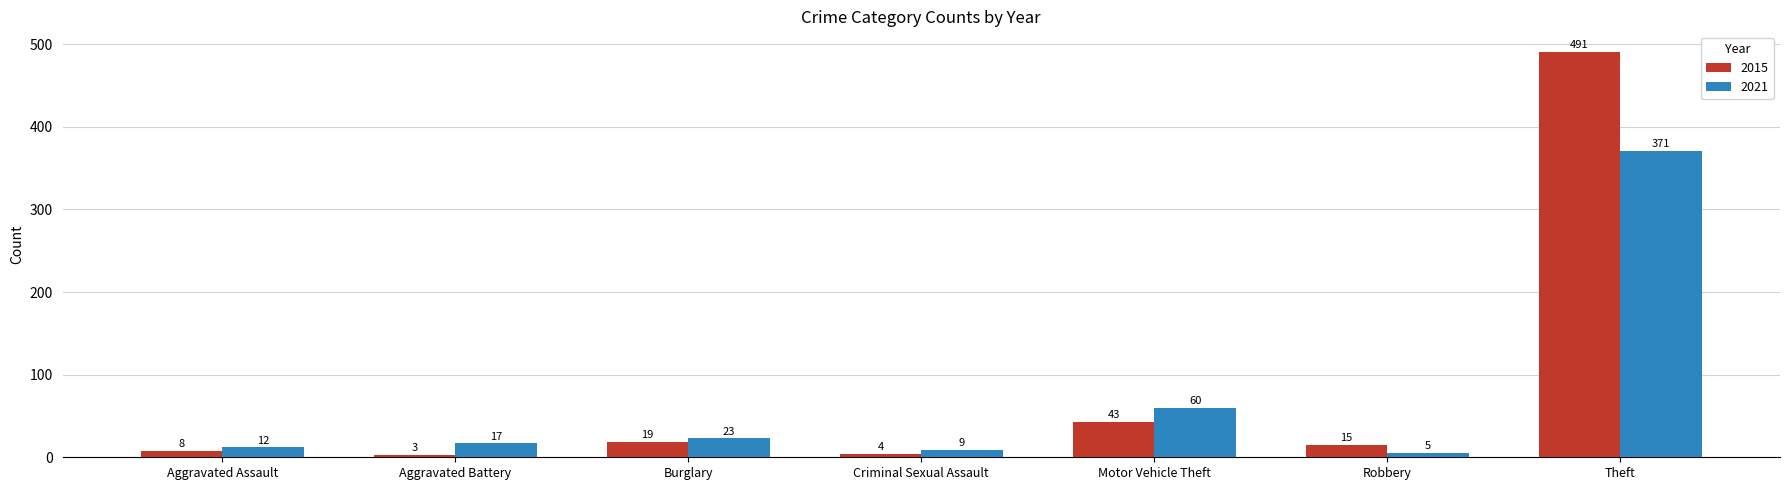

How many bars are there in total?

14